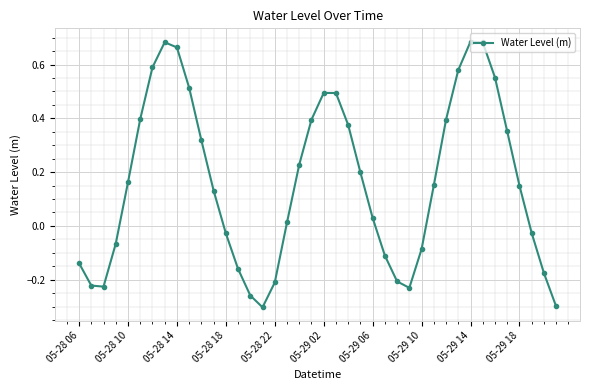

How many values are below zero?

16